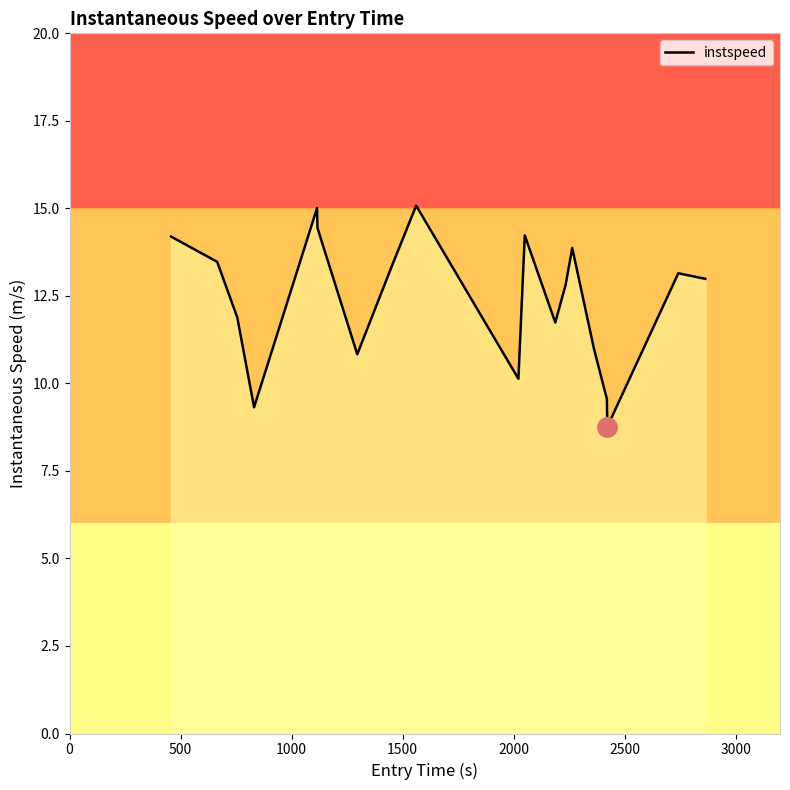

True or false: there are more than 2 points higher than both neighbors.

True